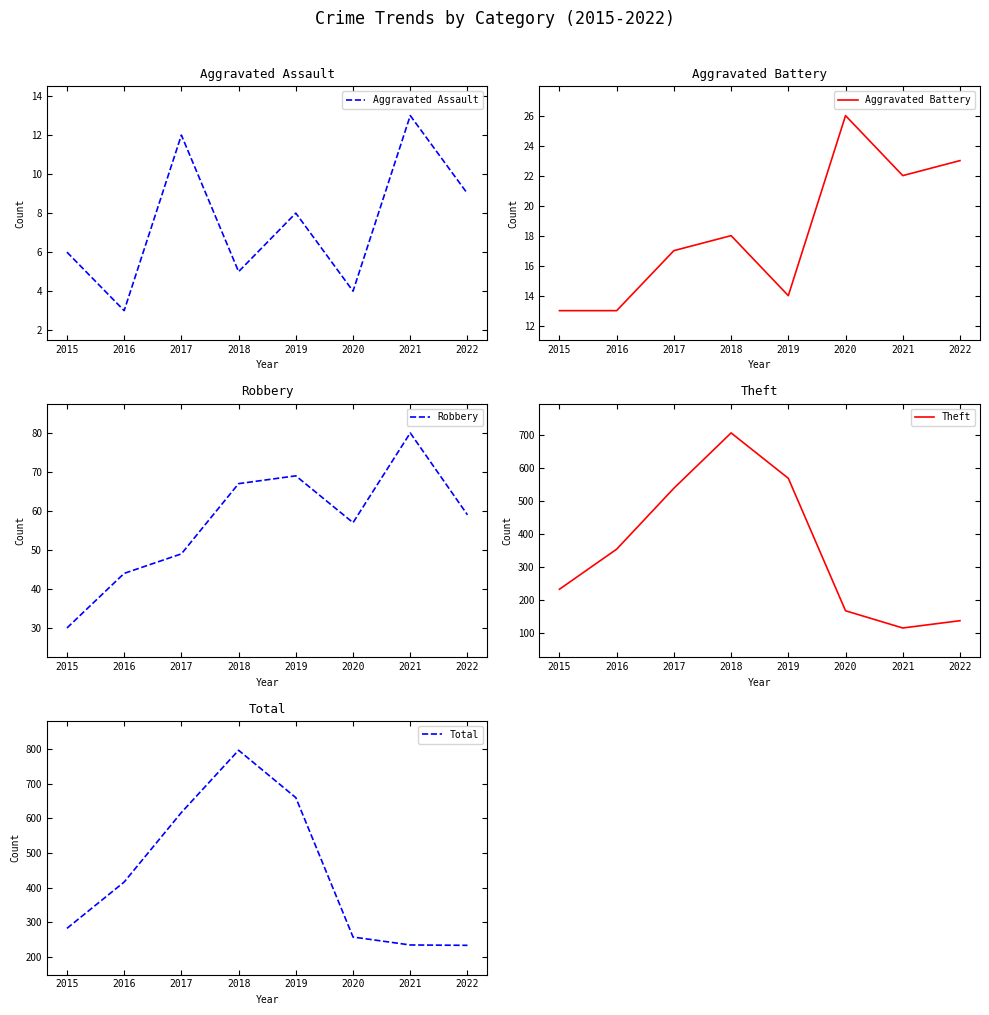

What are all the series names shown in the legend?

Aggravated Assault, Aggravated Battery, Robbery, Theft, Total